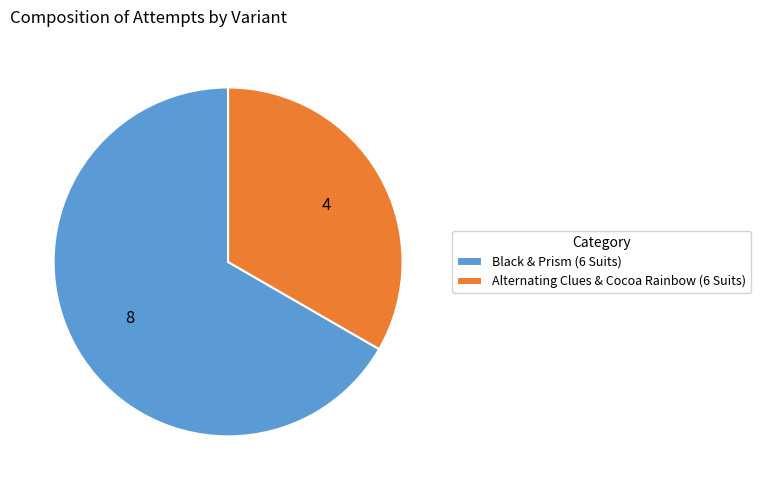

True or false: Black & Prism (6 Suits) accounts for 67% of the total.

True